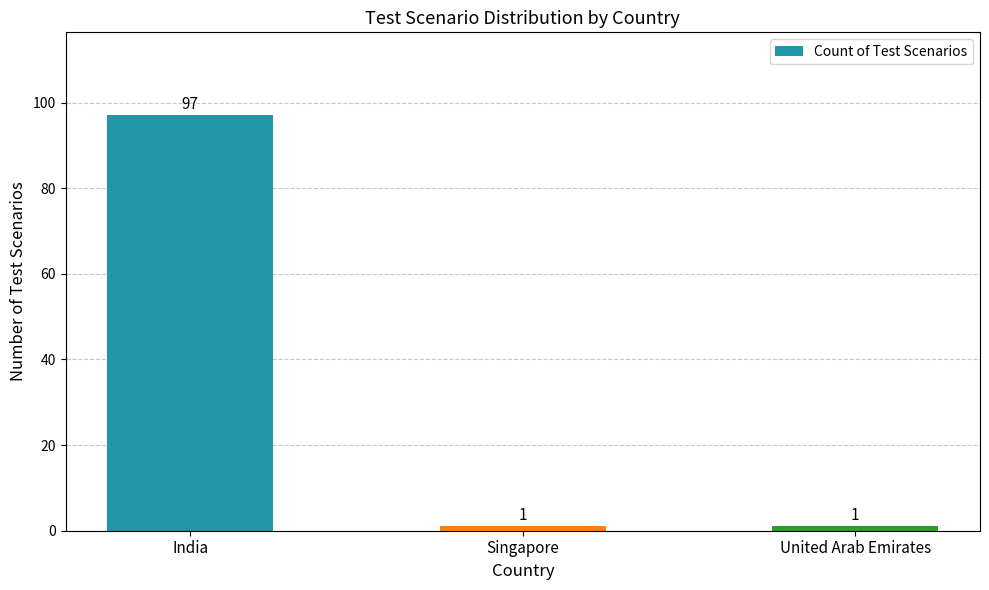

Between United Arab Emirates and India, which is larger?

India